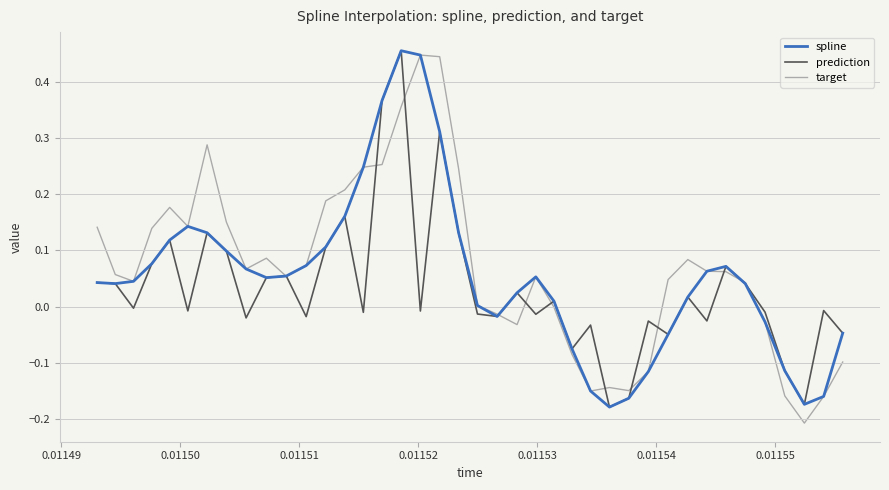

Does the chart display data point markers on the line(s)?

No